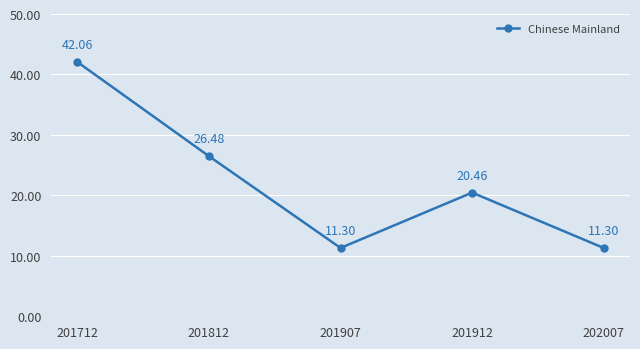

Does the chart have visible grid lines?

Yes